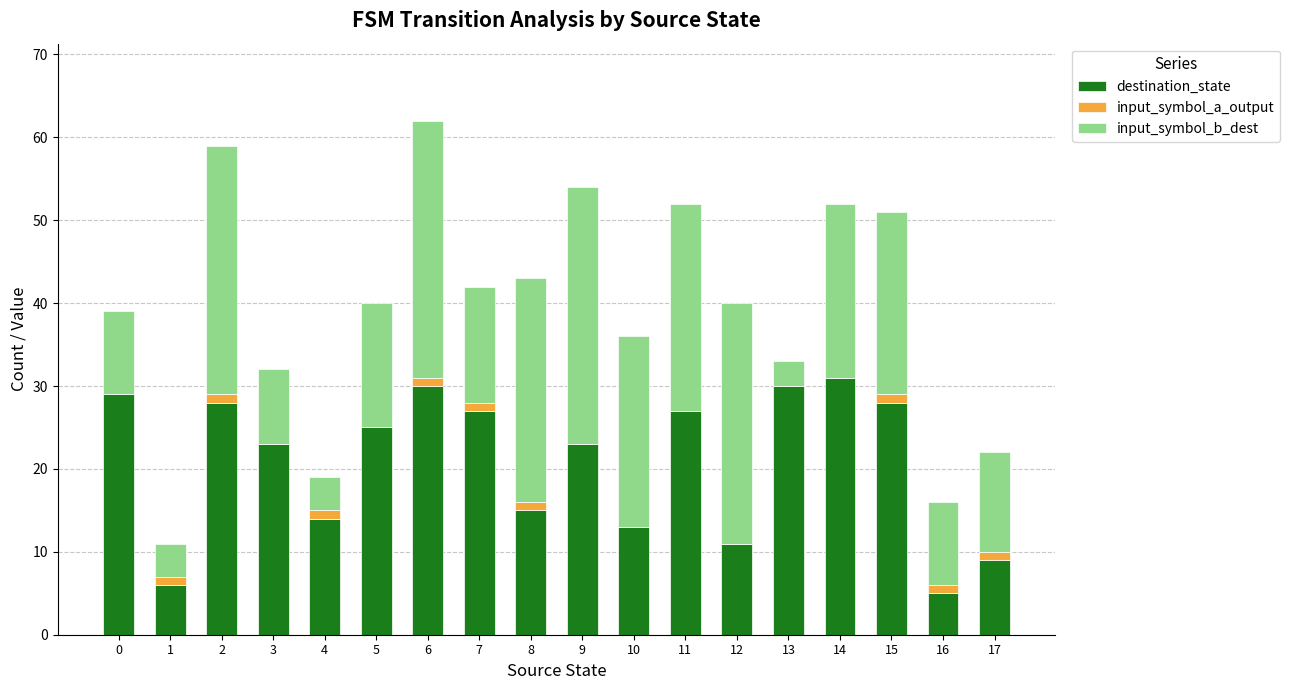

How many data points does each series have?

18